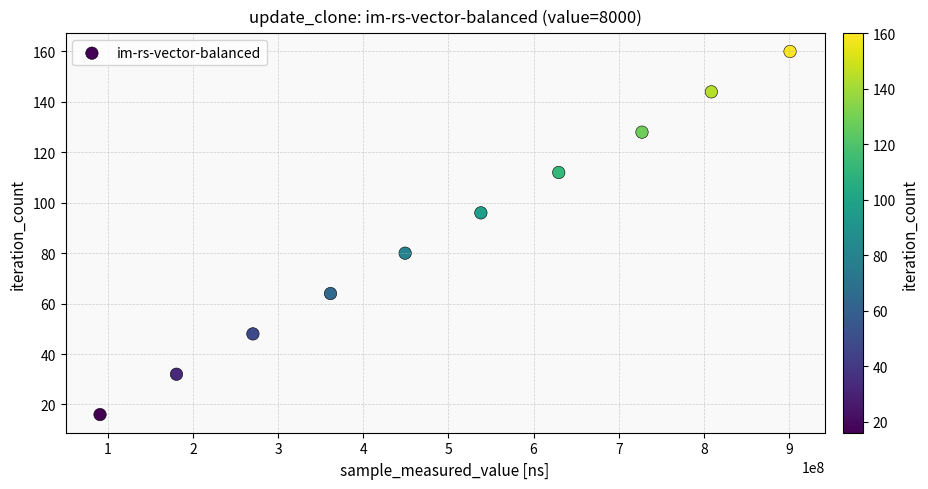

What is the range of Y values (max minus min)?

144